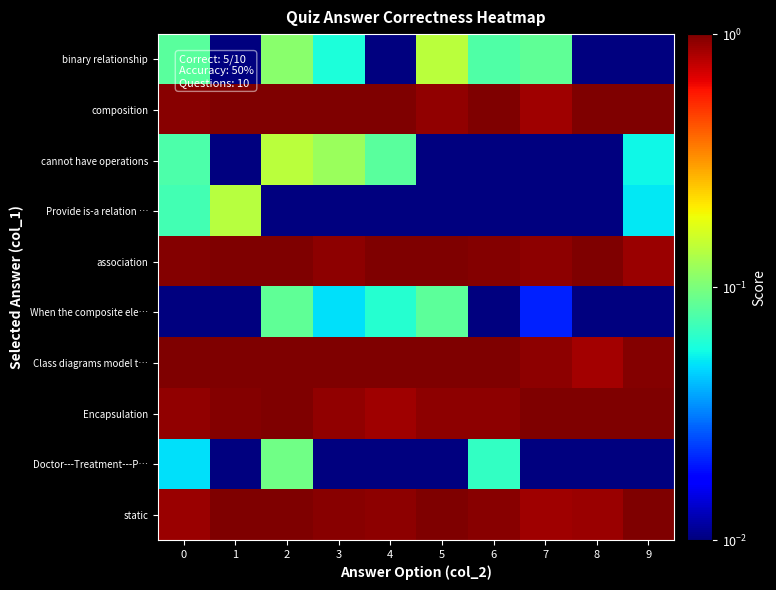

Reading left to right, extract all data points from this chart.

binary relationship: 0=0.1	1=0.0	2=0.1	3=0.1	4=0.0	5=0.1	6=0.1	7=0.1	8=0.0	9=0.0
composition: 0=1.0	1=1.0	2=1.0	3=1.0	4=1.0	5=0.9	6=1.0	7=0.9	8=1.0	9=1.0
cannot have operations: 0=0.1	1=0.0	2=0.1	3=0.1	4=0.1	5=0.0	6=0.0	7=0.0	8=0.0	9=0.1
Provide is-a relation …: 0=0.1	1=0.1	2=0.0	3=0.0	4=0.0	5=0.0	6=0.0	7=0.0	8=0.0	9=0.1
association: 0=1.0	1=1.0	2=1.0	3=0.9	4=1.0	5=1.0	6=1.0	7=0.9	8=1.0	9=0.9
When the composite ele…: 0=0.0	1=0.0	2=0.1	3=0.0	4=0.1	5=0.1	6=0.0	7=0.0	8=0.0	9=0.0
Class diagrams model t…: 0=1.0	1=1.0	2=1.0	3=1.0	4=1.0	5=1.0	6=1.0	7=0.9	8=0.9	9=1.0
Encapsulation: 0=0.9	1=1.0	2=1.0	3=0.9	4=0.9	5=0.9	6=0.9	7=1.0	8=1.0	9=1.0
Doctor---Treatment---P…: 0=0.0	1=0.0	2=0.1	3=0.0	4=0.0	5=0.0	6=0.1	7=0.0	8=0.0	9=0.0
static: 0=0.9	1=1.0	2=1.0	3=1.0	4=0.9	5=1.0	6=1.0	7=0.9	8=0.9	9=1.0